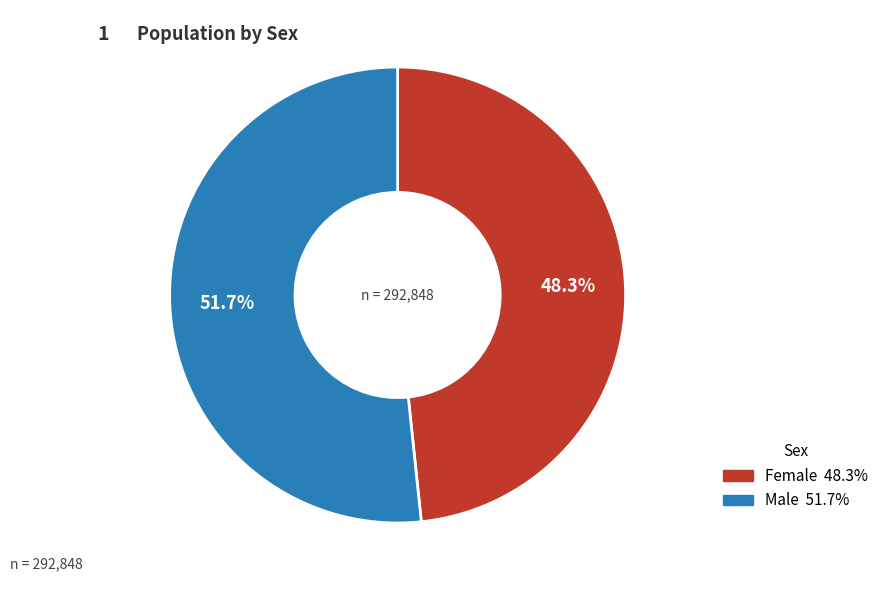

Rank the categories by value from highest to lowest.

Male, Female